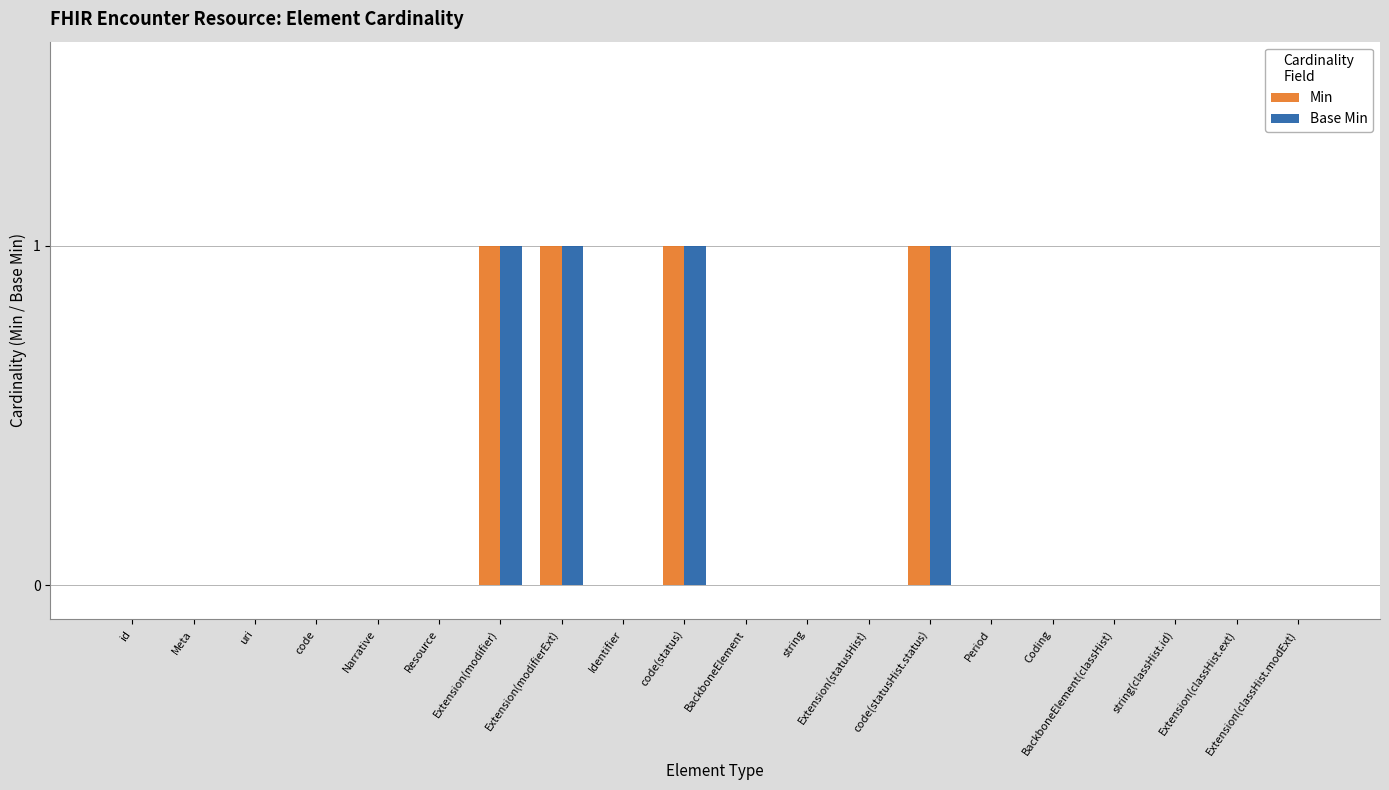

What is the sum of all Base Min values?

4